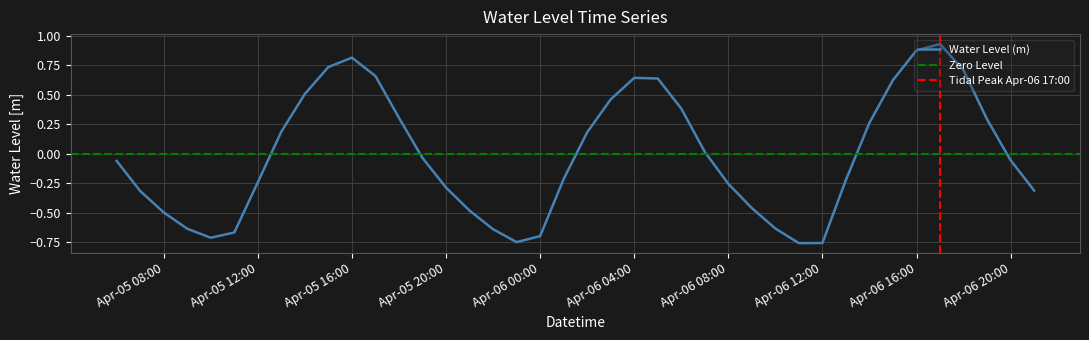

Reading left to right, extract all data points from this chart.

-0.1	-0.3	-0.5	-0.6	-0.7	-0.7	-0.2	0.2	0.5	0.7	0.8	0.7	0.3	-0.0	-0.3	-0.5	-0.6	-0.7	-0.7	-0.2	0.2	0.5	0.6	0.6	0.4	0.0	-0.3	-0.5	-0.6	-0.8	-0.8	-0.2	0.3	0.6	0.9	0.9	0.7	0.3	-0.1	-0.3